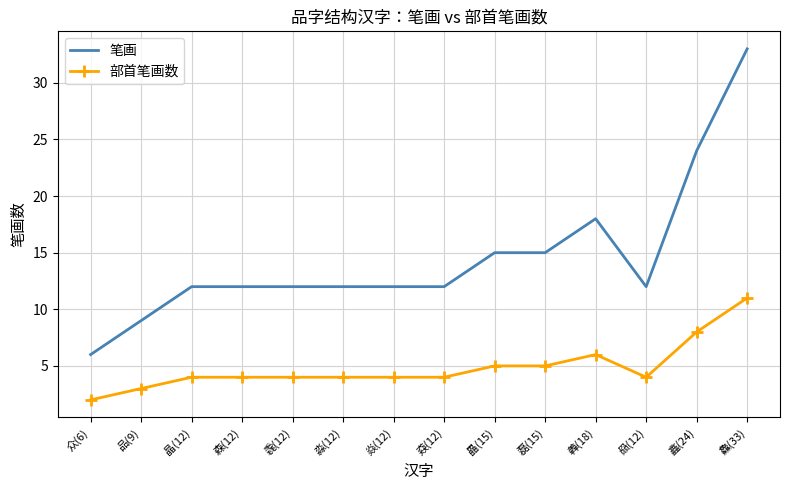

What is the highest value of the 部首笔画数 series?

11